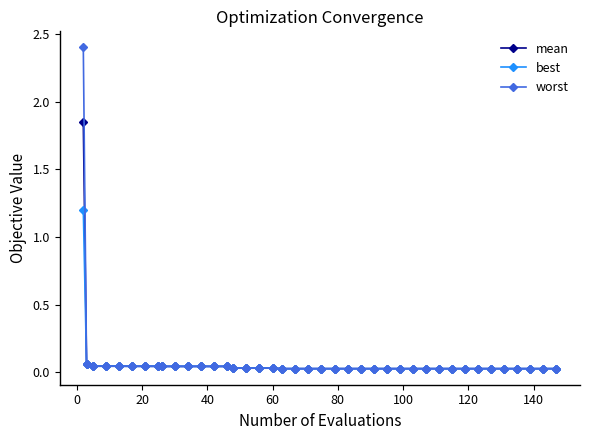

Count the number of categories in the chart.

40